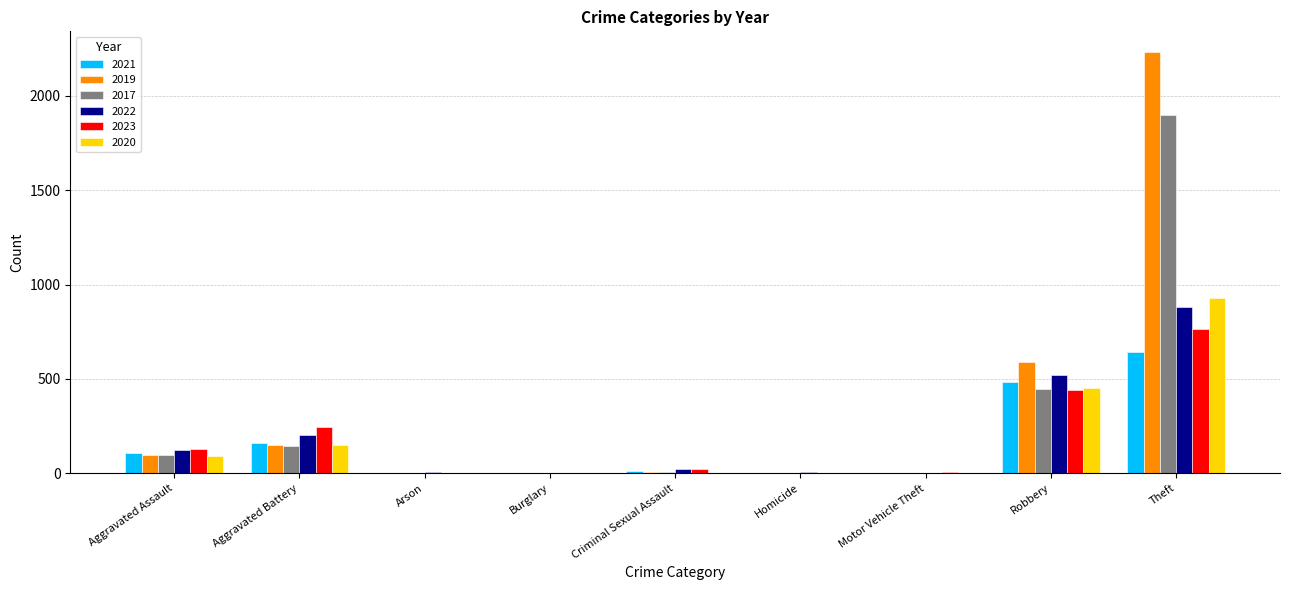

Where is 2023 nearest to the value 382?

Robbery